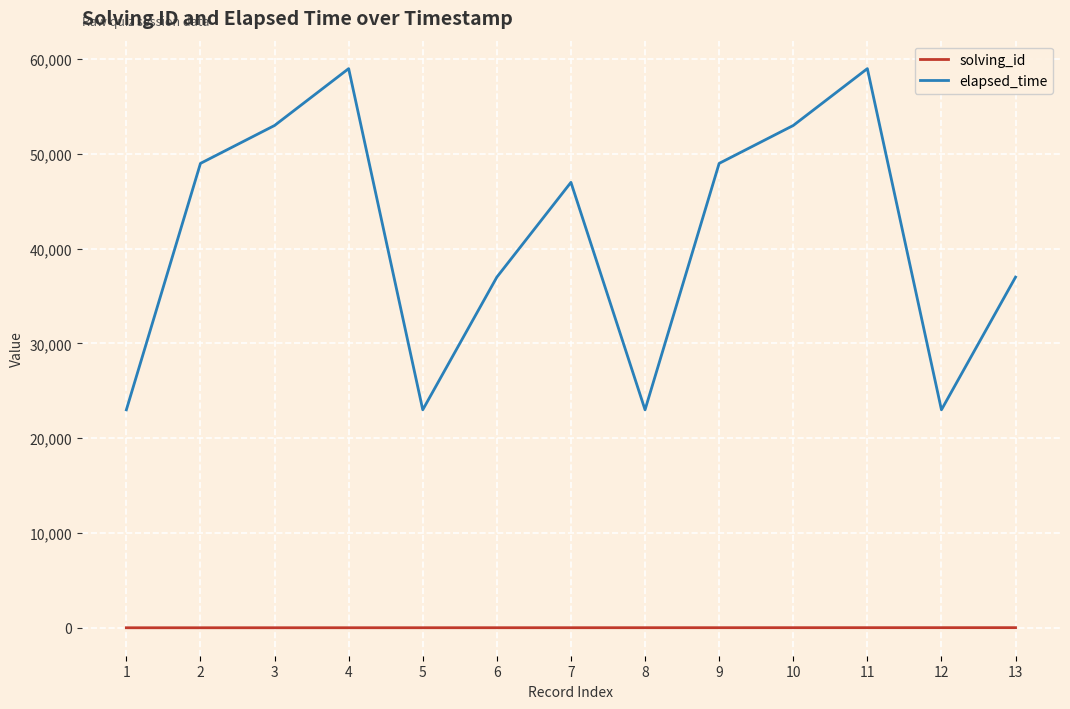

True or false: elapsed_time and solving_id cross at least once.

False